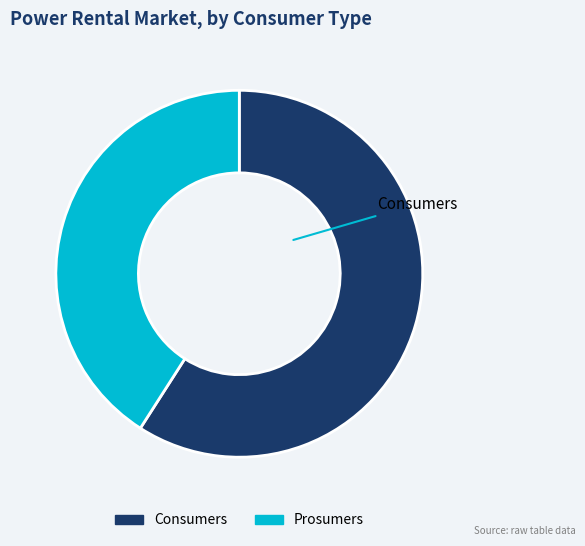

How many segments does this pie chart have?

2